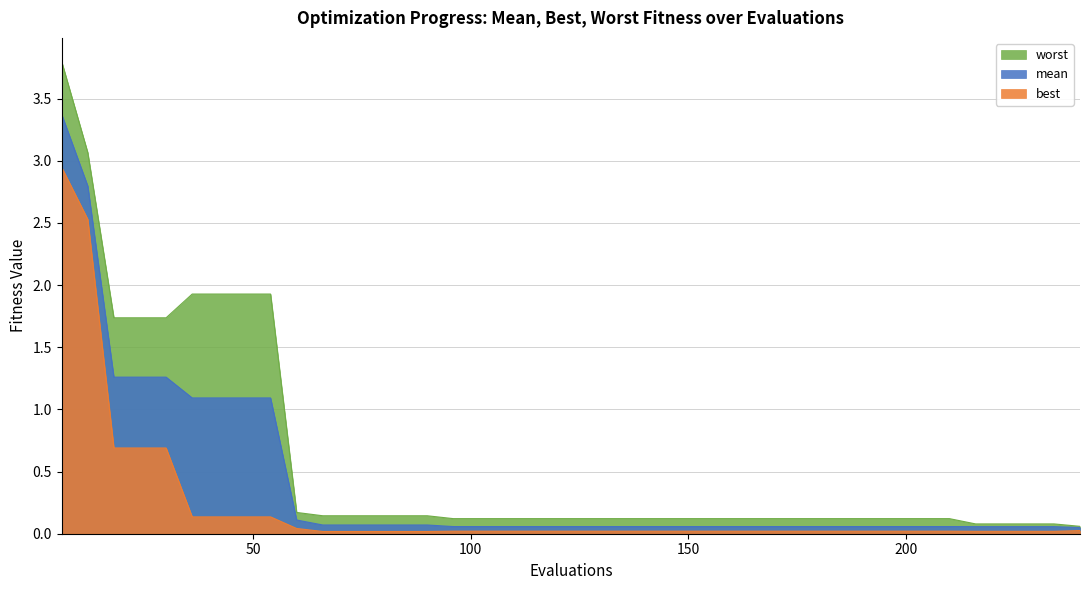

Which series changed the most between 48 and 216?

worst